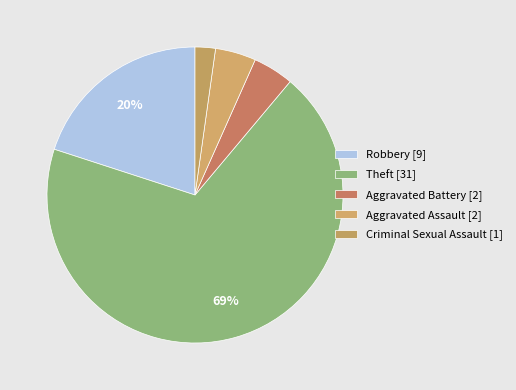

Is there any slice that represents more than half of the pie?

Yes